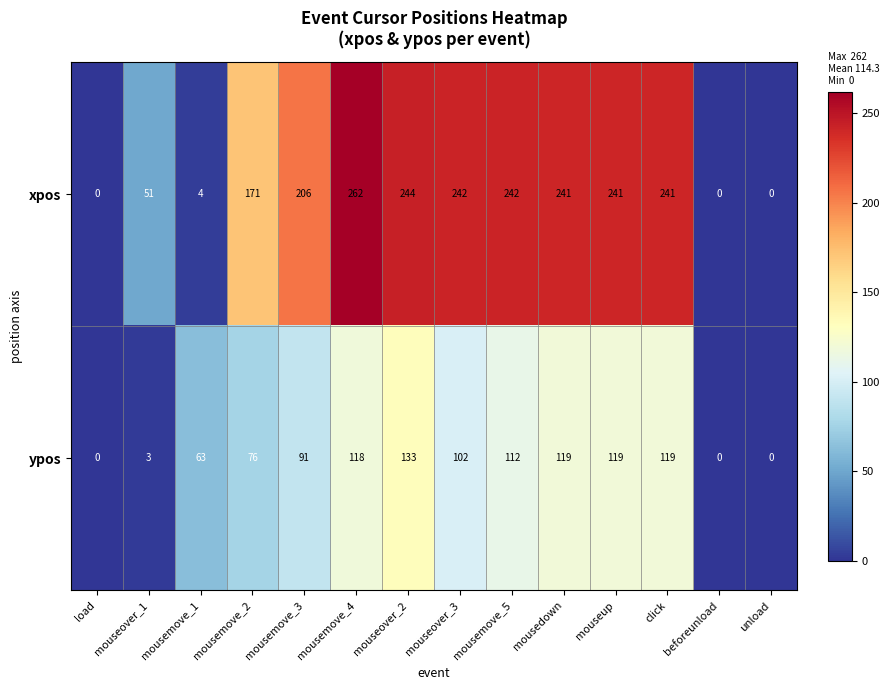

Rank the series at click from highest to lowest value.

xpos, ypos